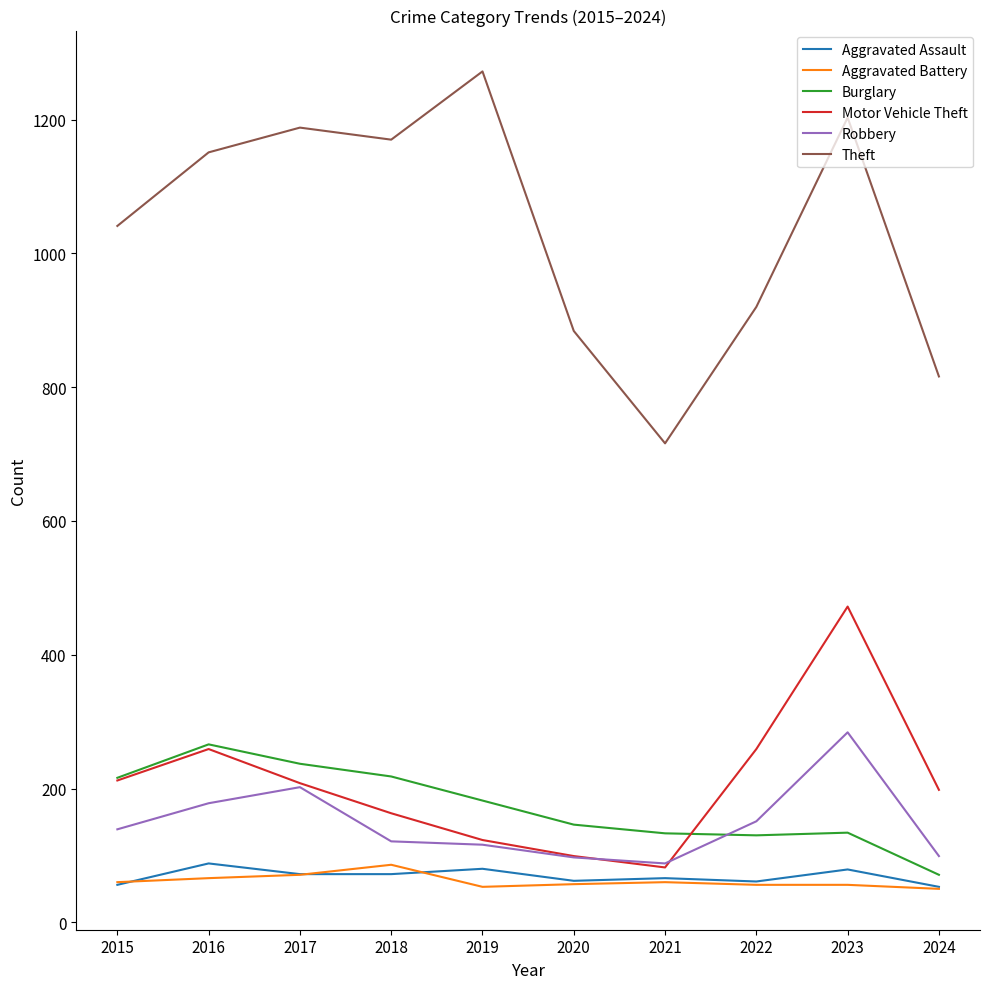

What is the total value across all series at 2020?

1345